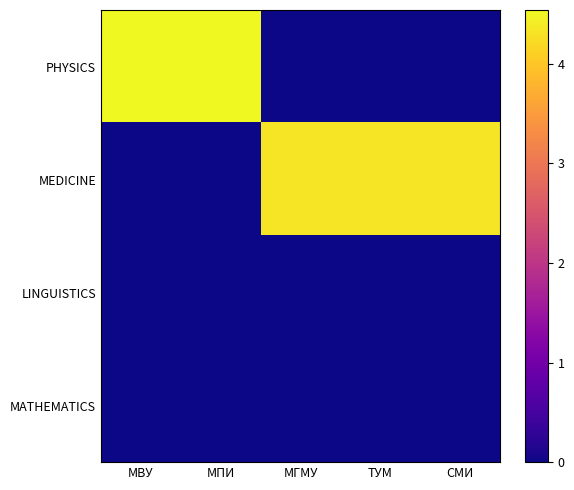

At which category is the sum across all series the highest?

МВУ